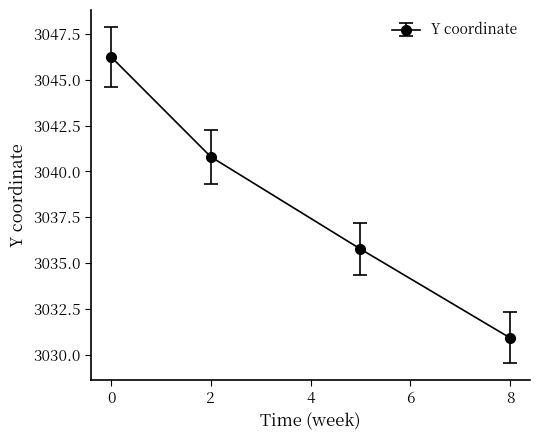

True or false: the data has more than 0 interior local peaks.

False